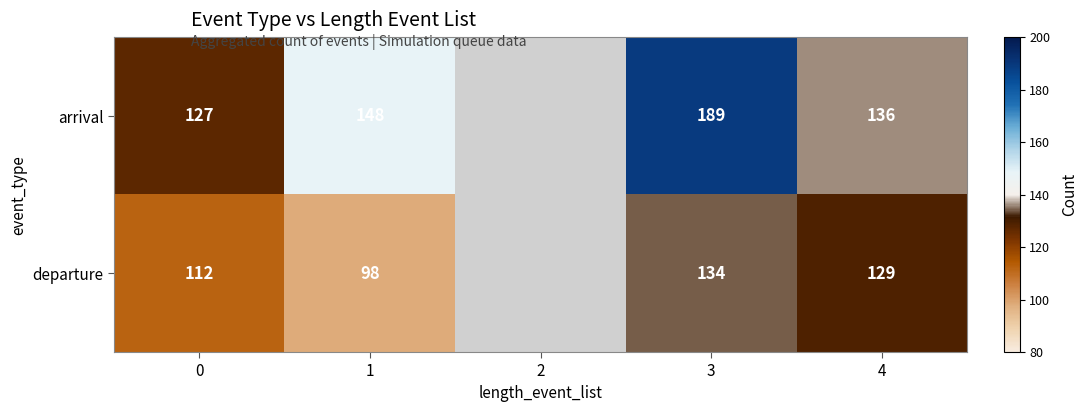

True or false: departure has a value of 209 at 3.

False